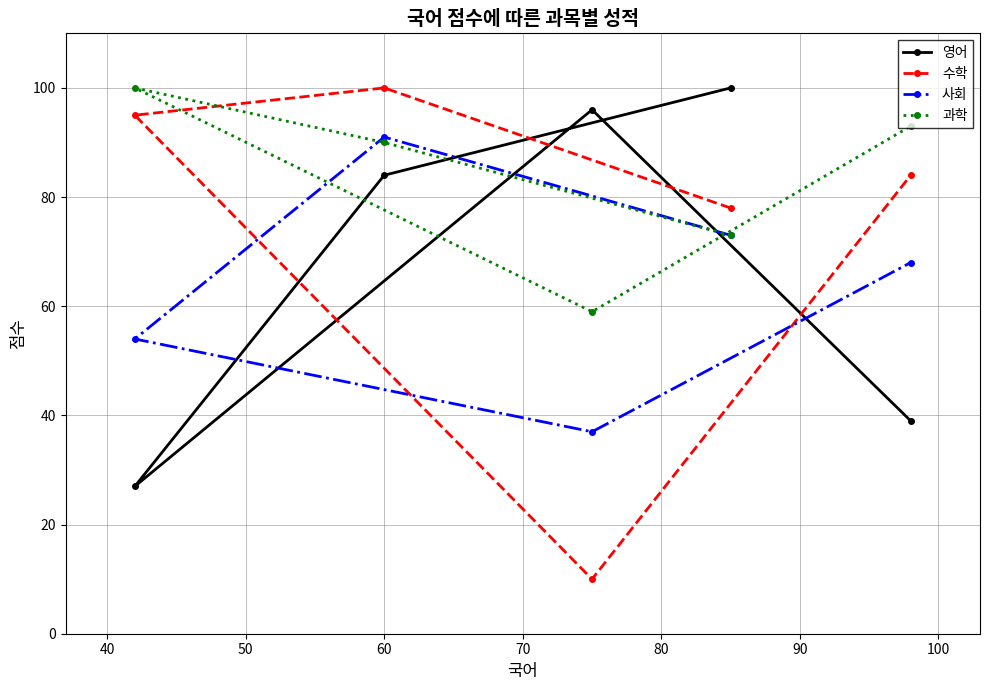

What is the sum of all 수학 values?

367